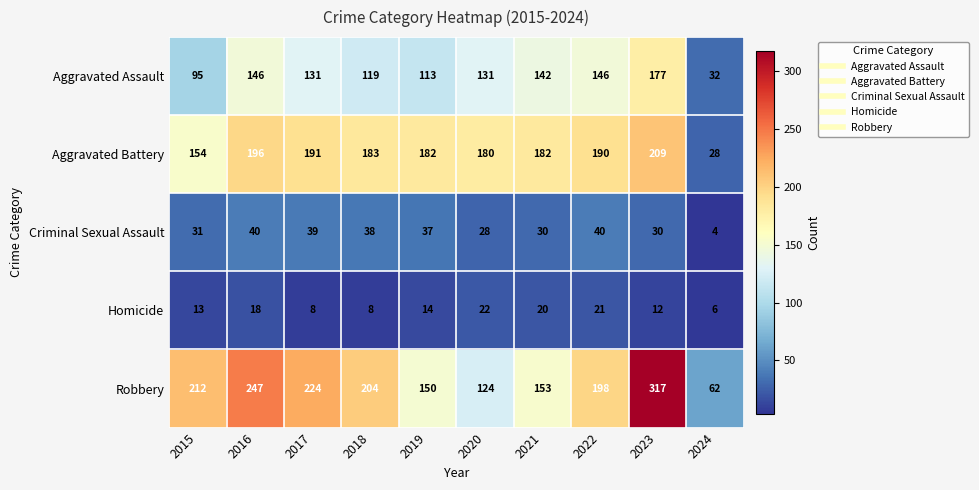

List the series in order of their peak value, lowest first.

Homicide, Criminal Sexual Assault, Aggravated Assault, Aggravated Battery, Robbery